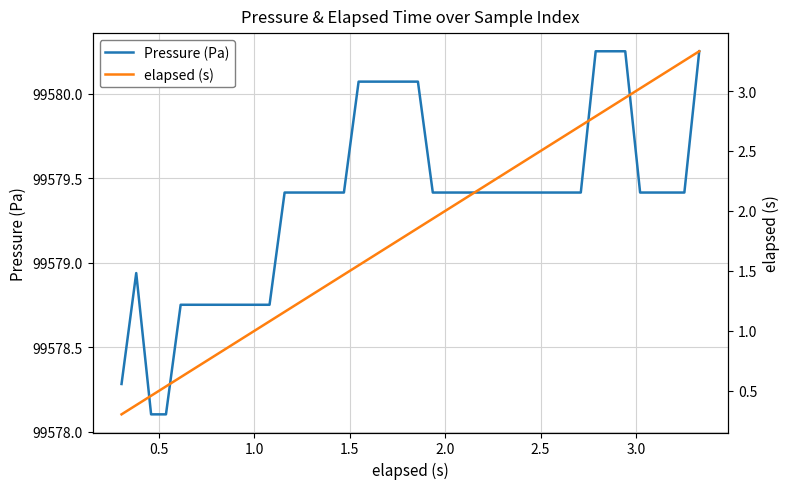

Is the value of elapsed (s) at 38 greater than the value of Pressure (Pa) at 31?

No